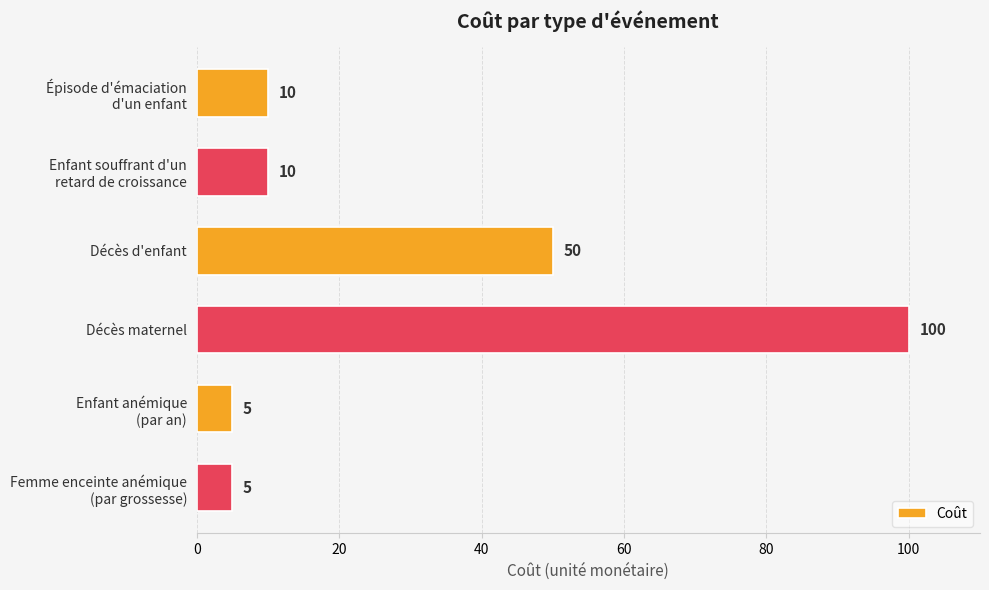

Which has a higher value, Décès d'enfant or Décès maternel?

Décès maternel